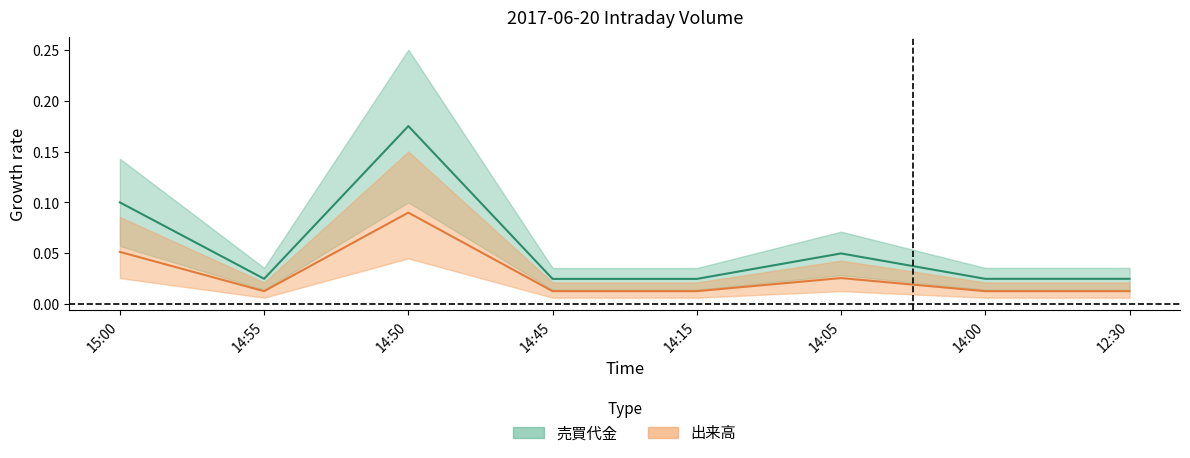

True or false: 売買代金 mid has a value of 0.1 at 14:50.

False